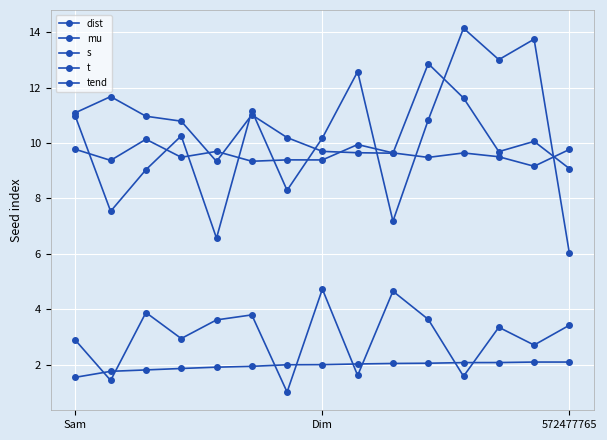

What is the difference between the second highest and minimum values in the tend series?

2.6